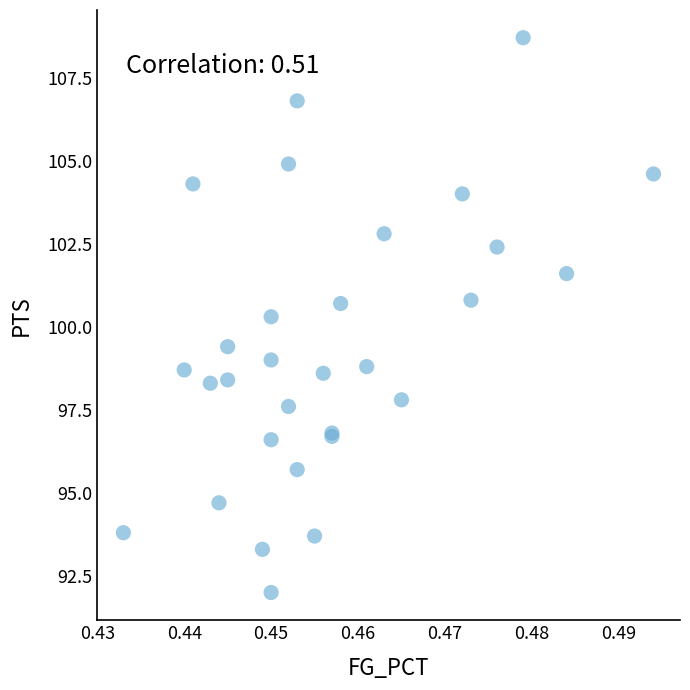

What Y value in the scatter plot is closest to 100?

100.3